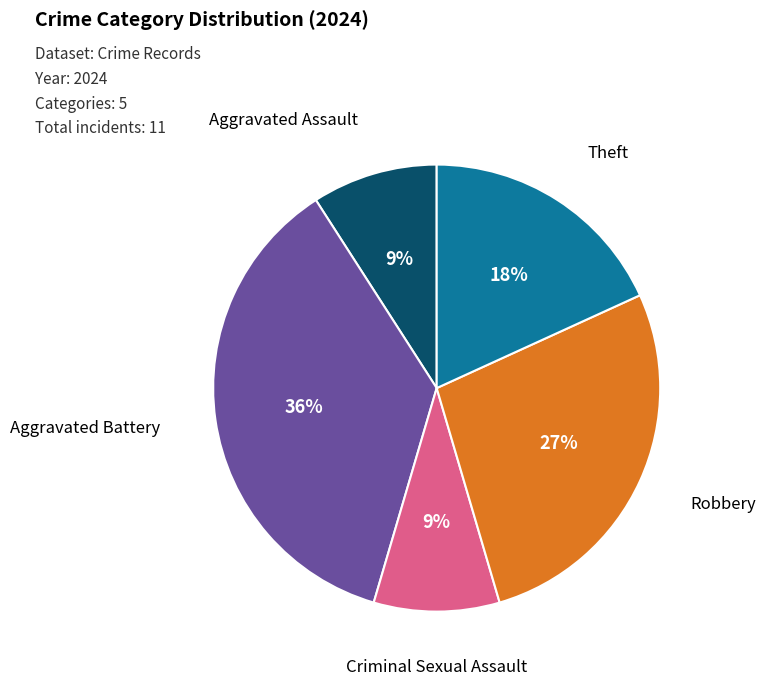

Is there a majority slice in this chart?

No